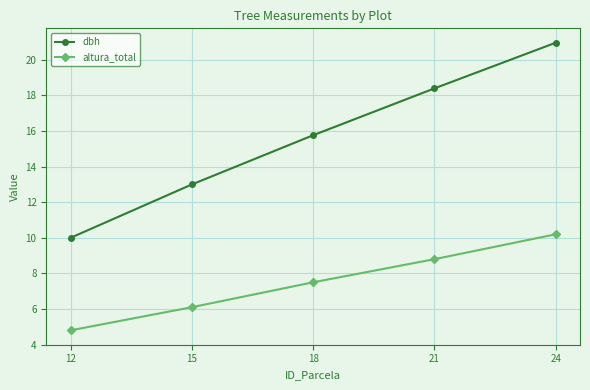

The value of altura_total at 12 is 4.8. True or false?

True